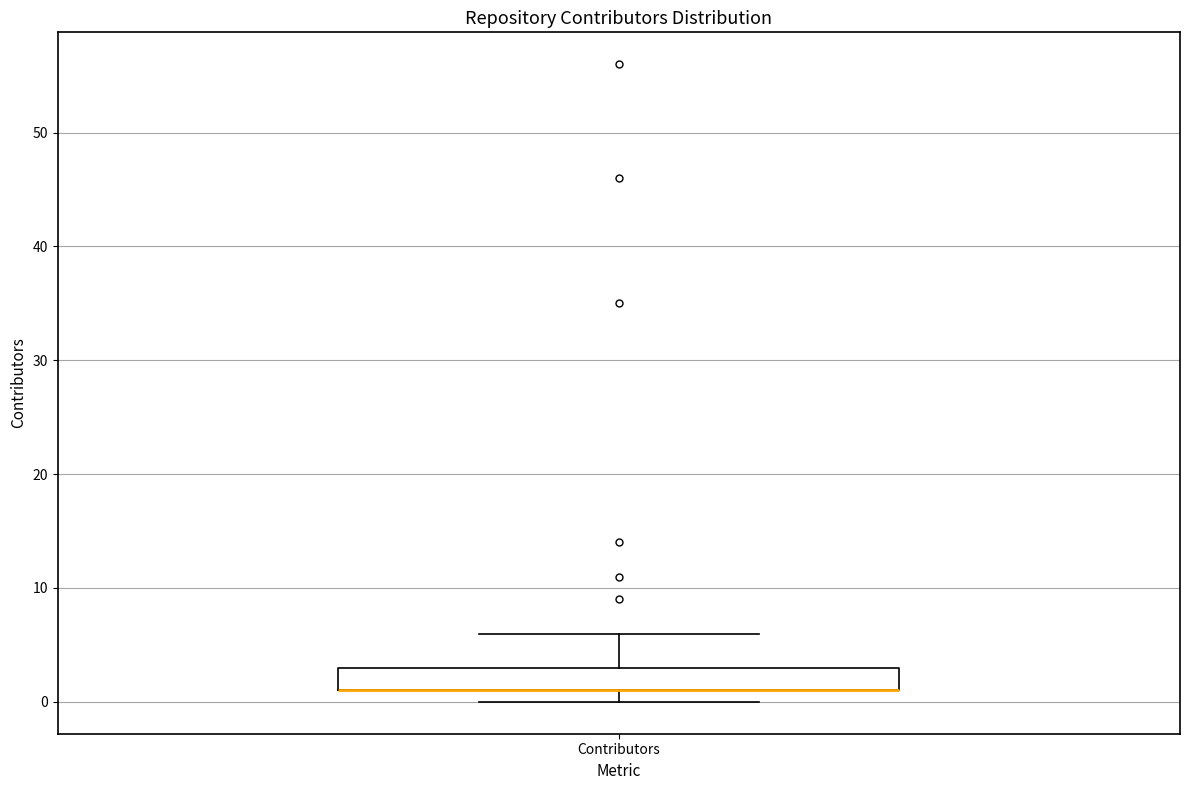

Transcribe this box plot: give where the median line is, the range the box spans, and where the two whiskers end, as read against the y-axis. The values are not printed on the chart, so give them approximately, as read against the axis.

median 1 (drawn on the box's lower edge), box 1 to 3, whiskers 0 to 6